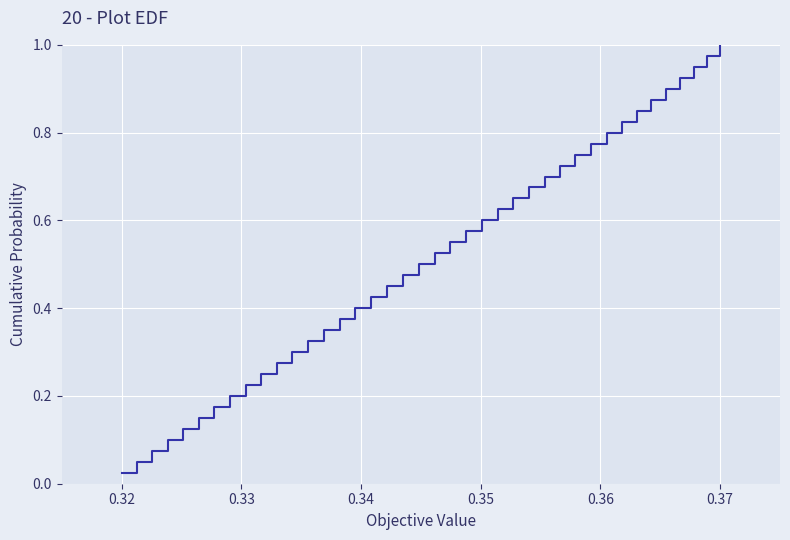

Does the chart have visible grid lines?

Yes